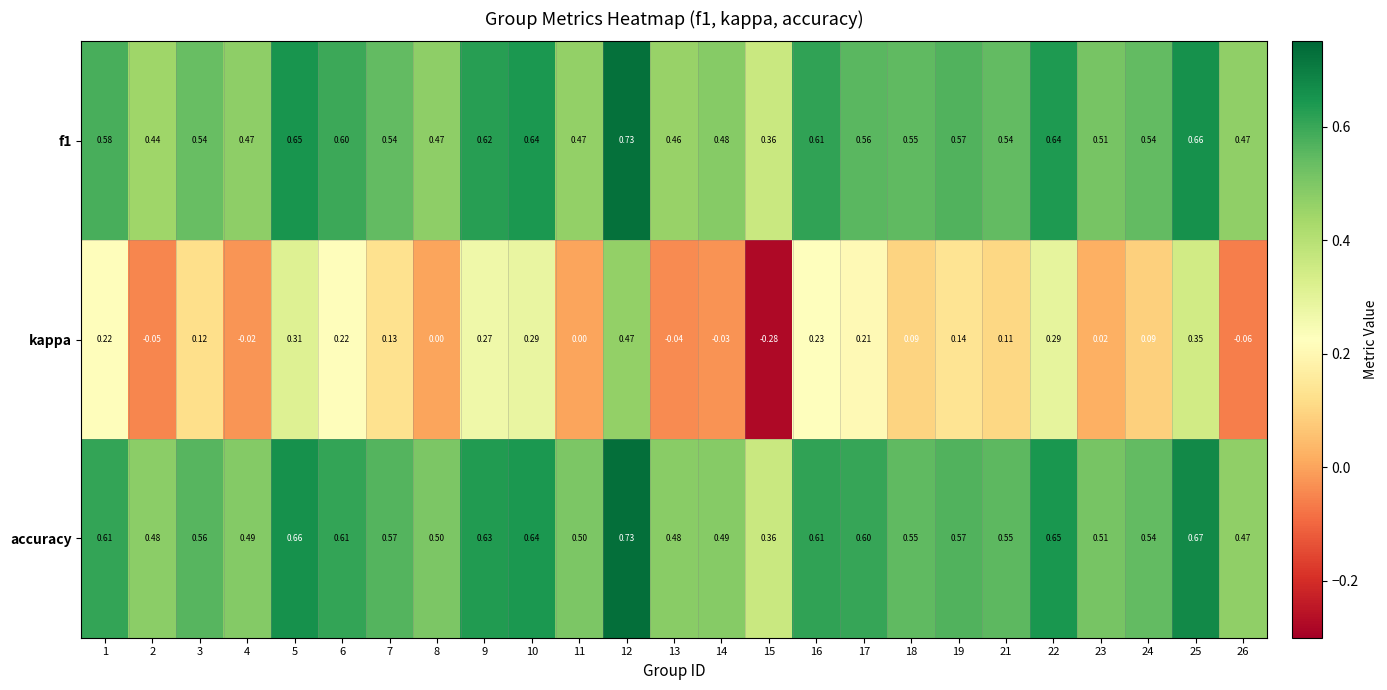

Which series changed the most between 8 and 18?

kappa